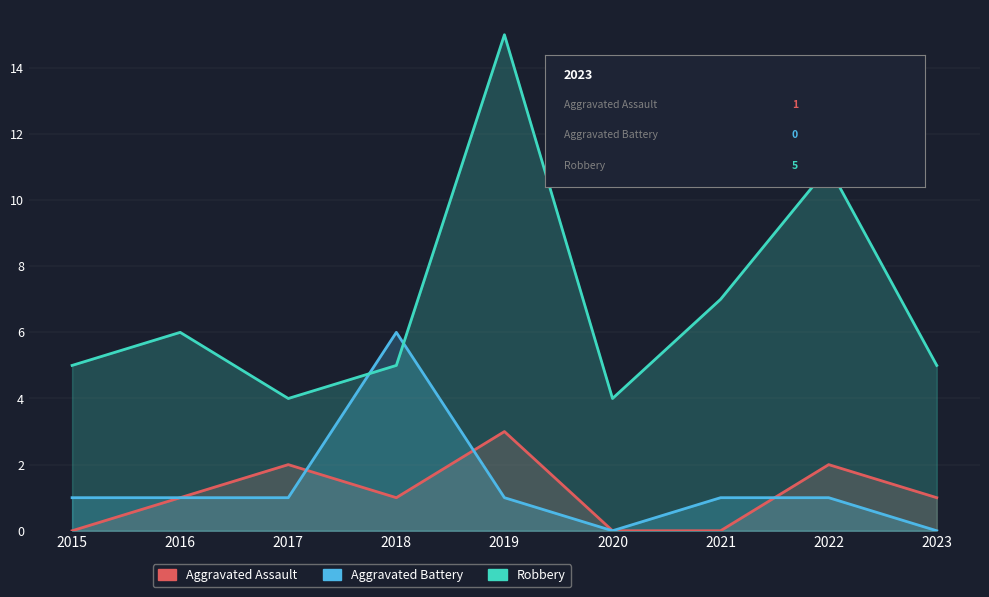

True or false: Robbery and Aggravated Assault intersect in this chart.

False